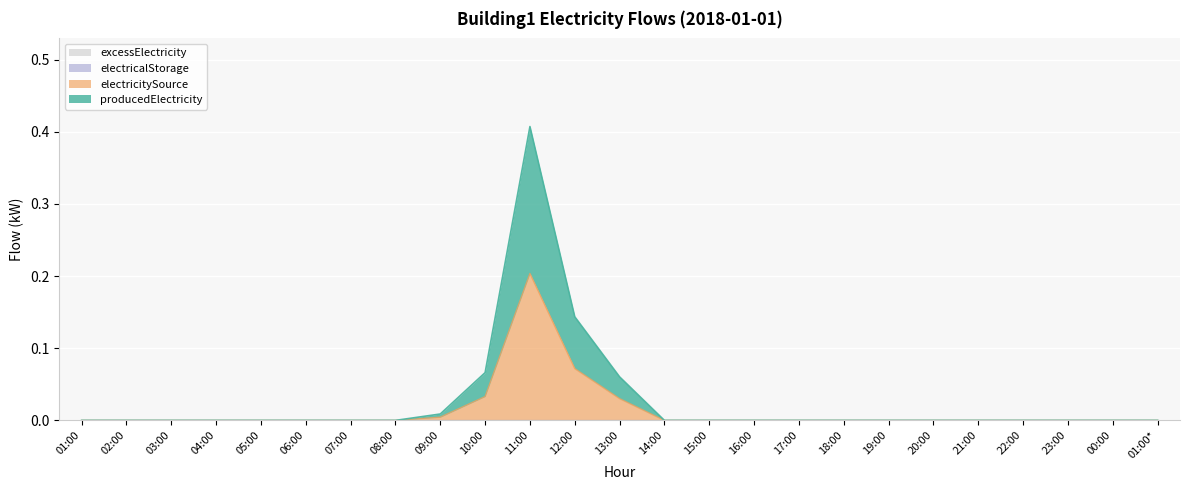

True or false: producedElectricity and electricitySource intersect in this chart.

False